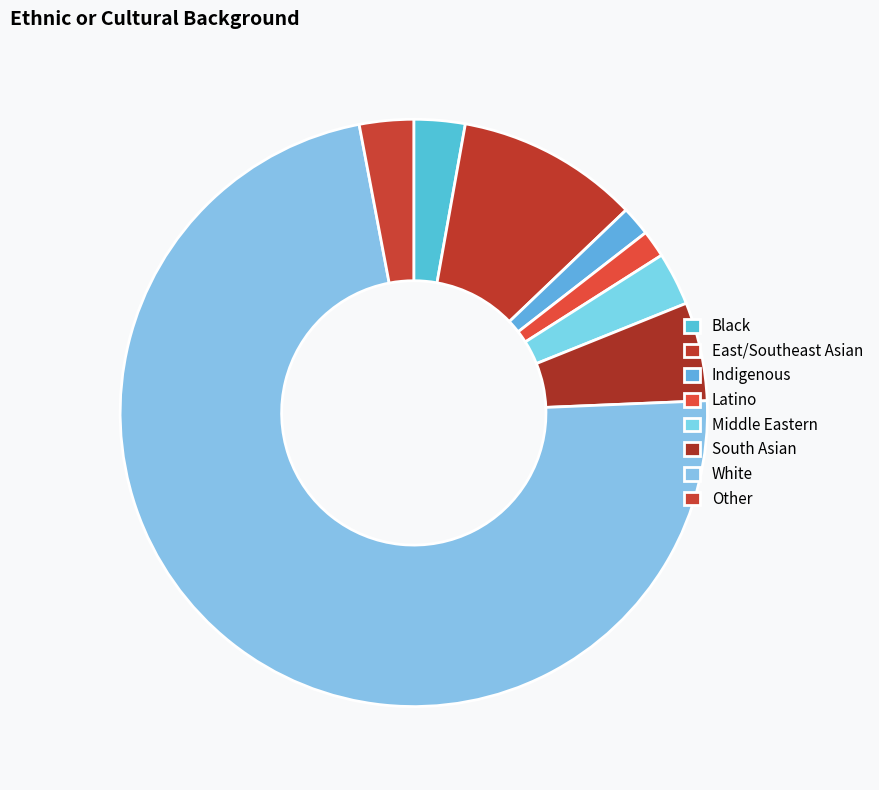

How many segments does this pie chart have?

8